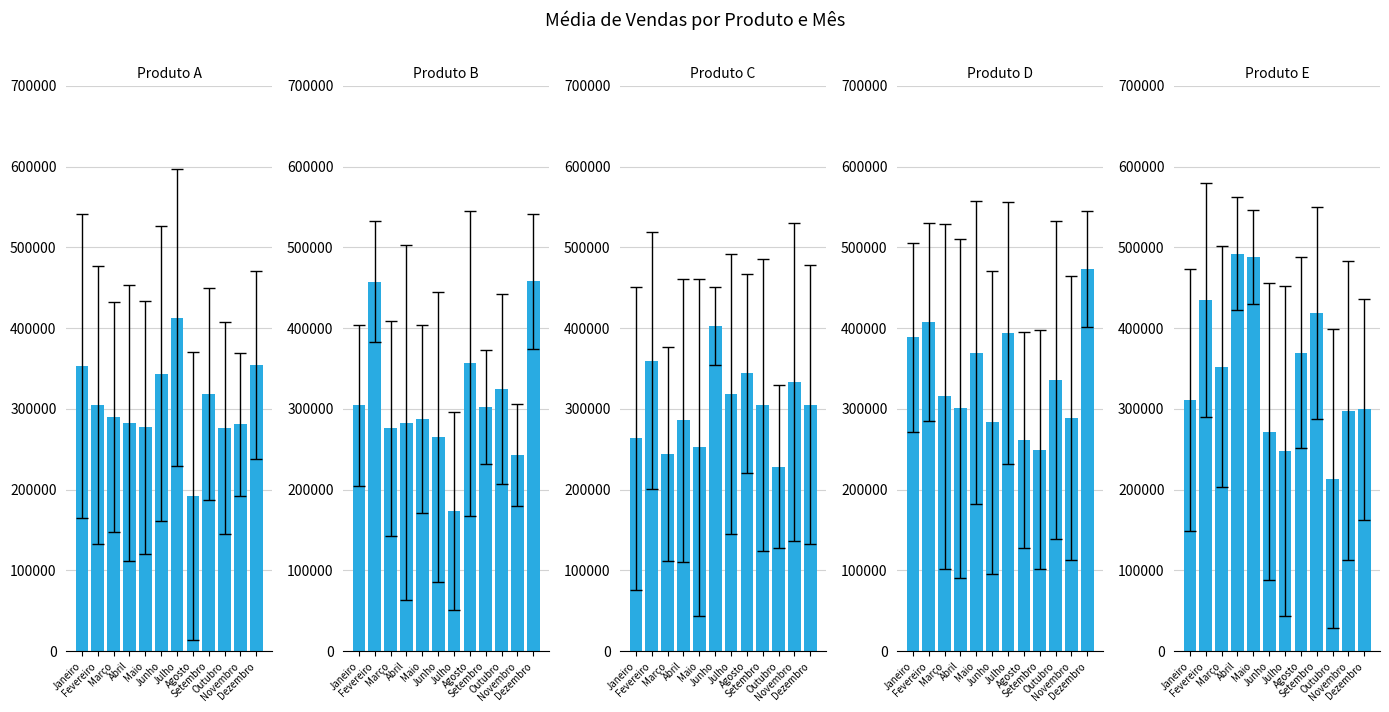

What are all the series names shown in the legend?

Produto A, Produto B, Produto C, Produto D, Produto E